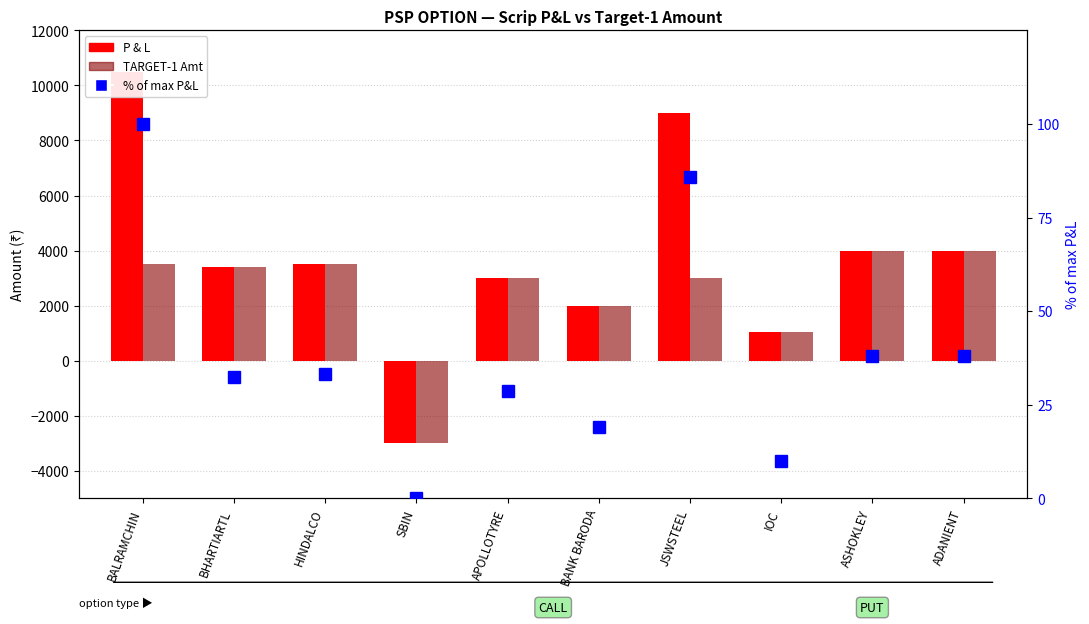

At which label is P & L closest to 3750?

HINDALCO